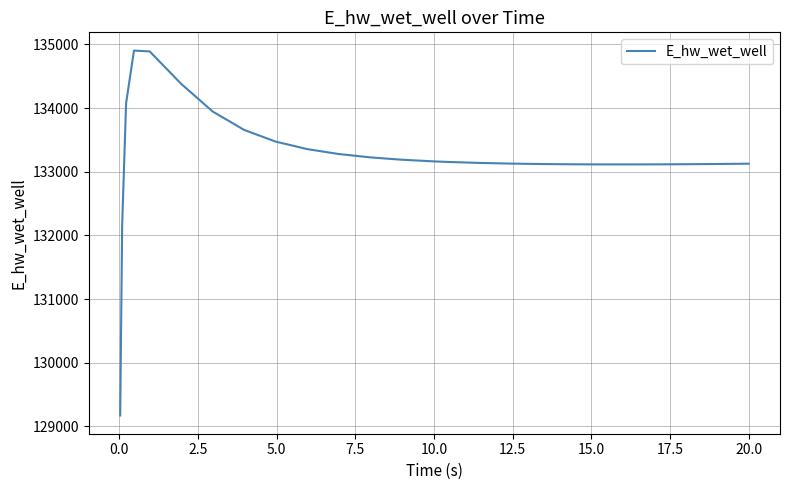

Does the chart have visible grid lines?

Yes